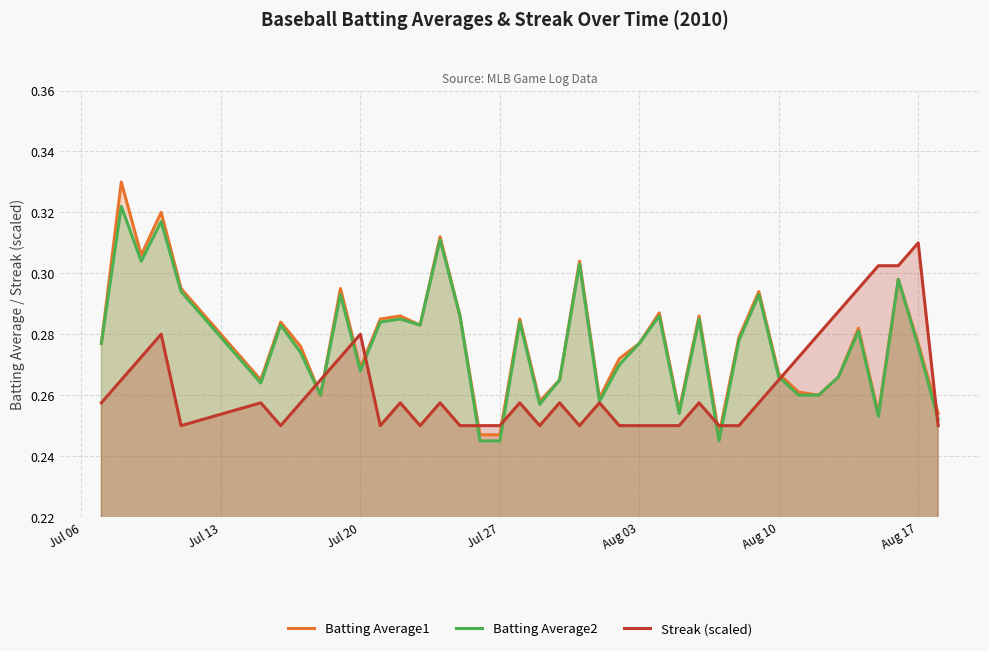

Which category has the highest value in the Streak (scaled) series?

Aug 17